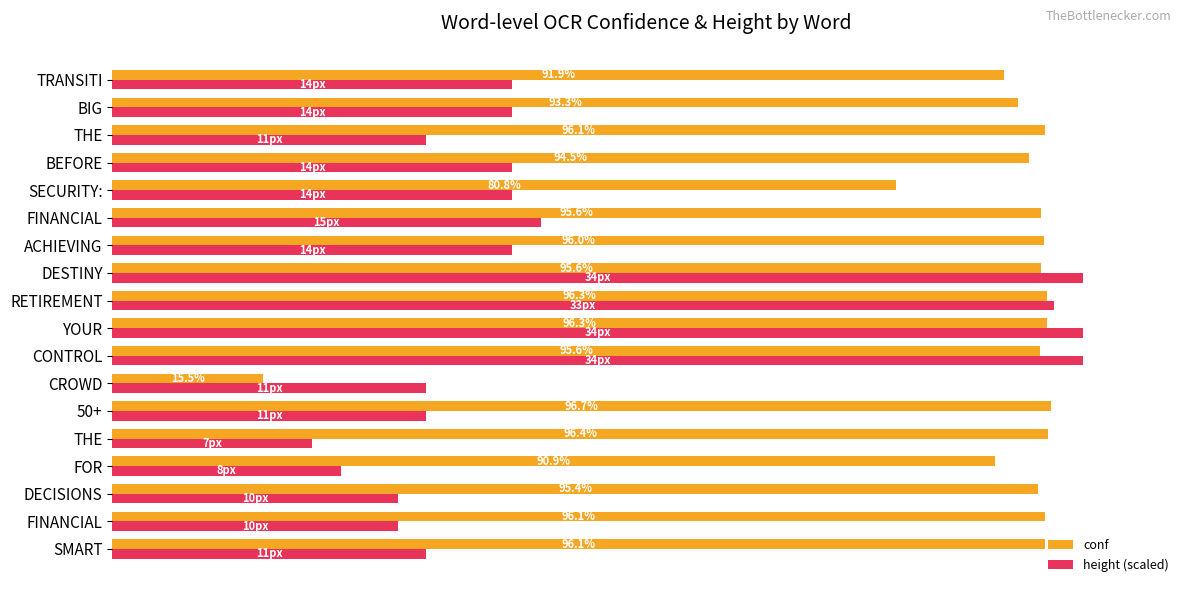

At how many categories does at least one series exceed 27?

18